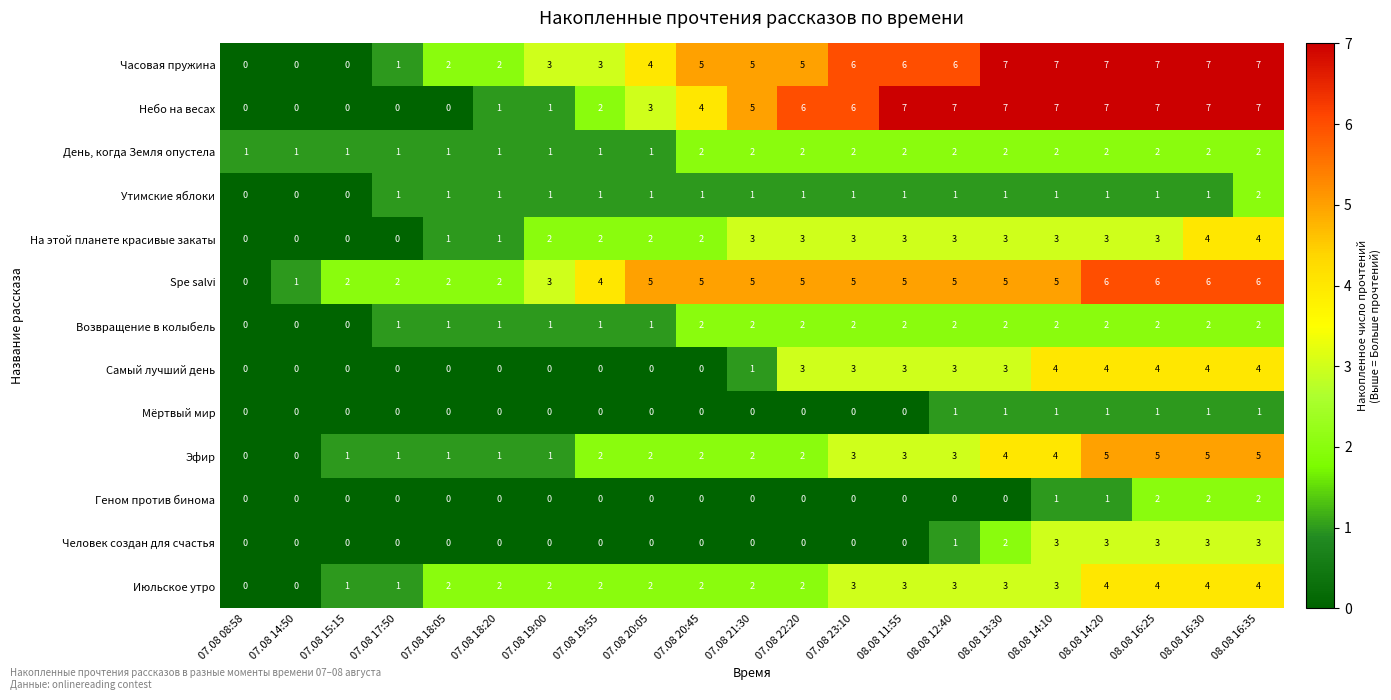

Count the Небо на весах values in the range 1 to 7.

16